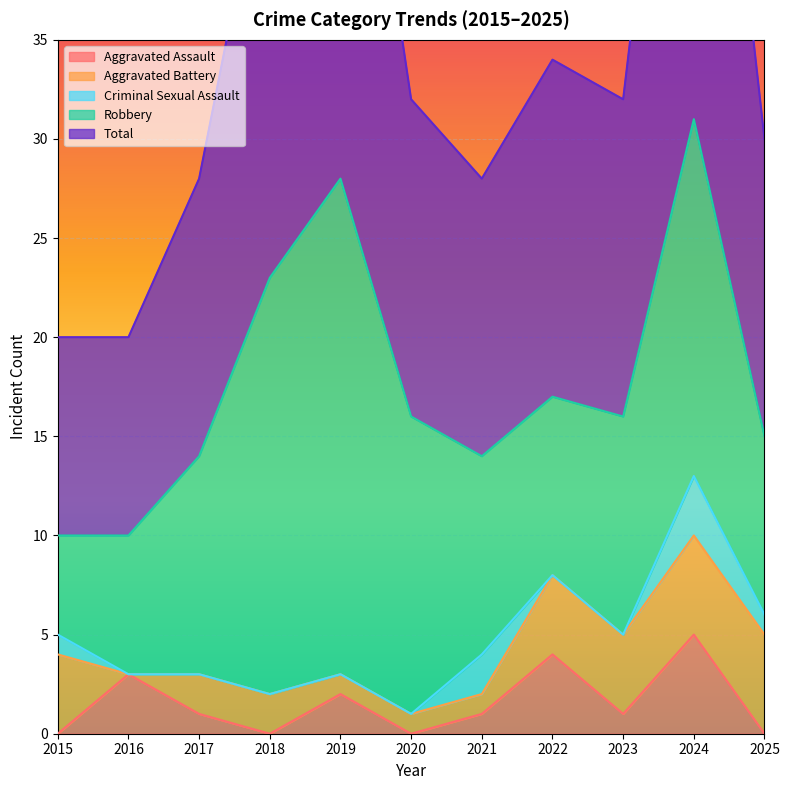

The value of Aggravated Assault at 2019 is 2. True or false?

True